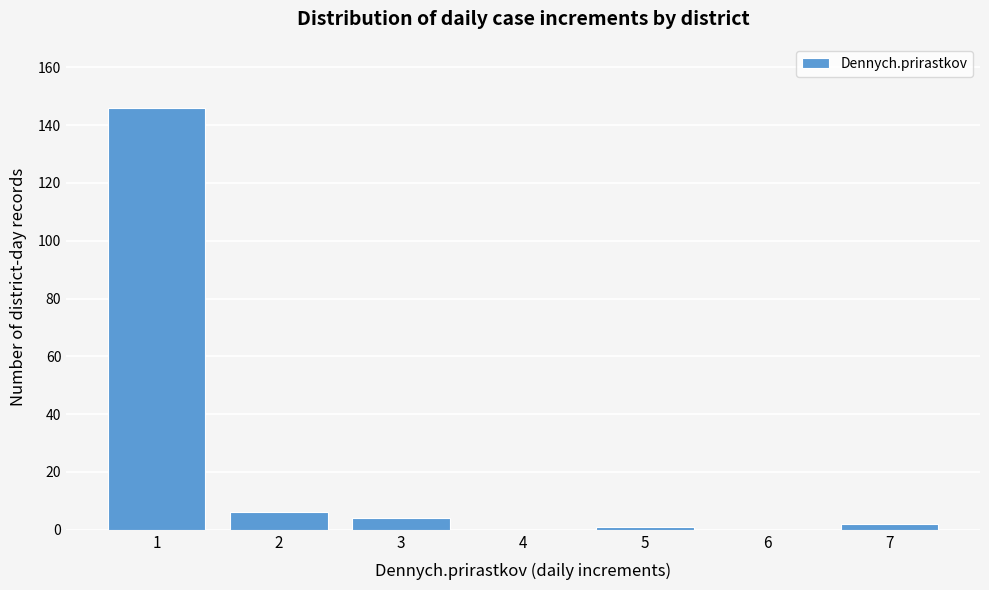

Reading right to left, list all the values displayed in this chart.

7=2	6=0	5=1	4=0	3=4	2=6	1=146